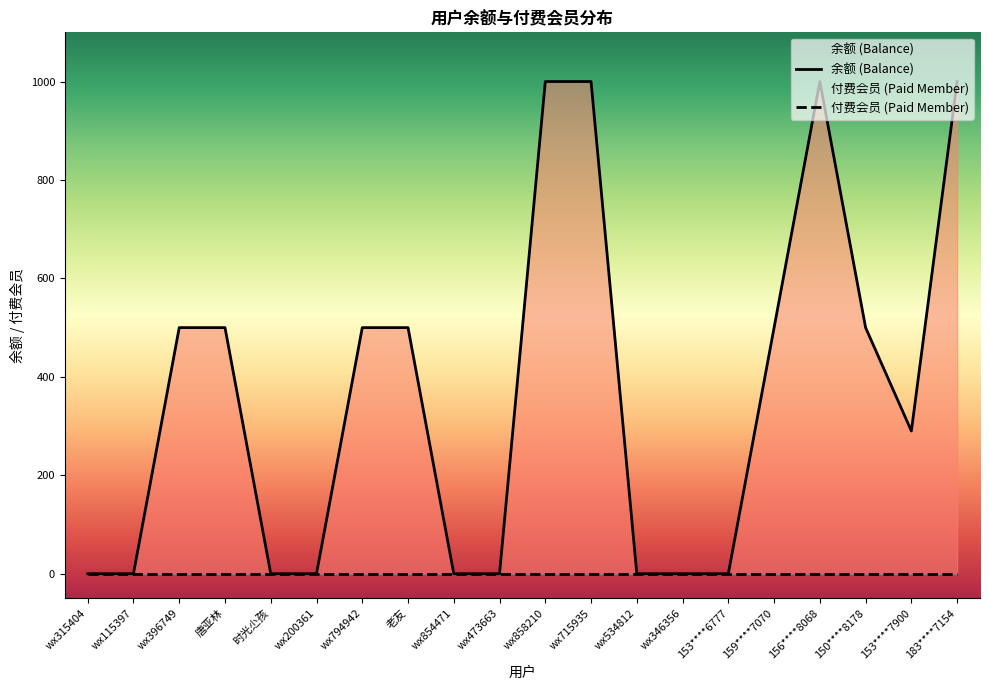

How many values exceed 500?

4